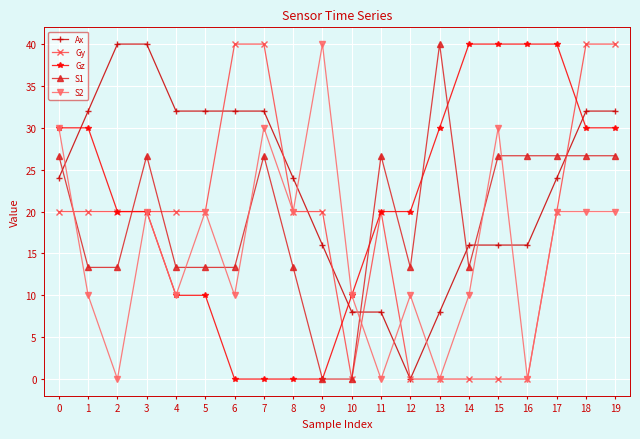

Read the S2 value at 10.

10.0